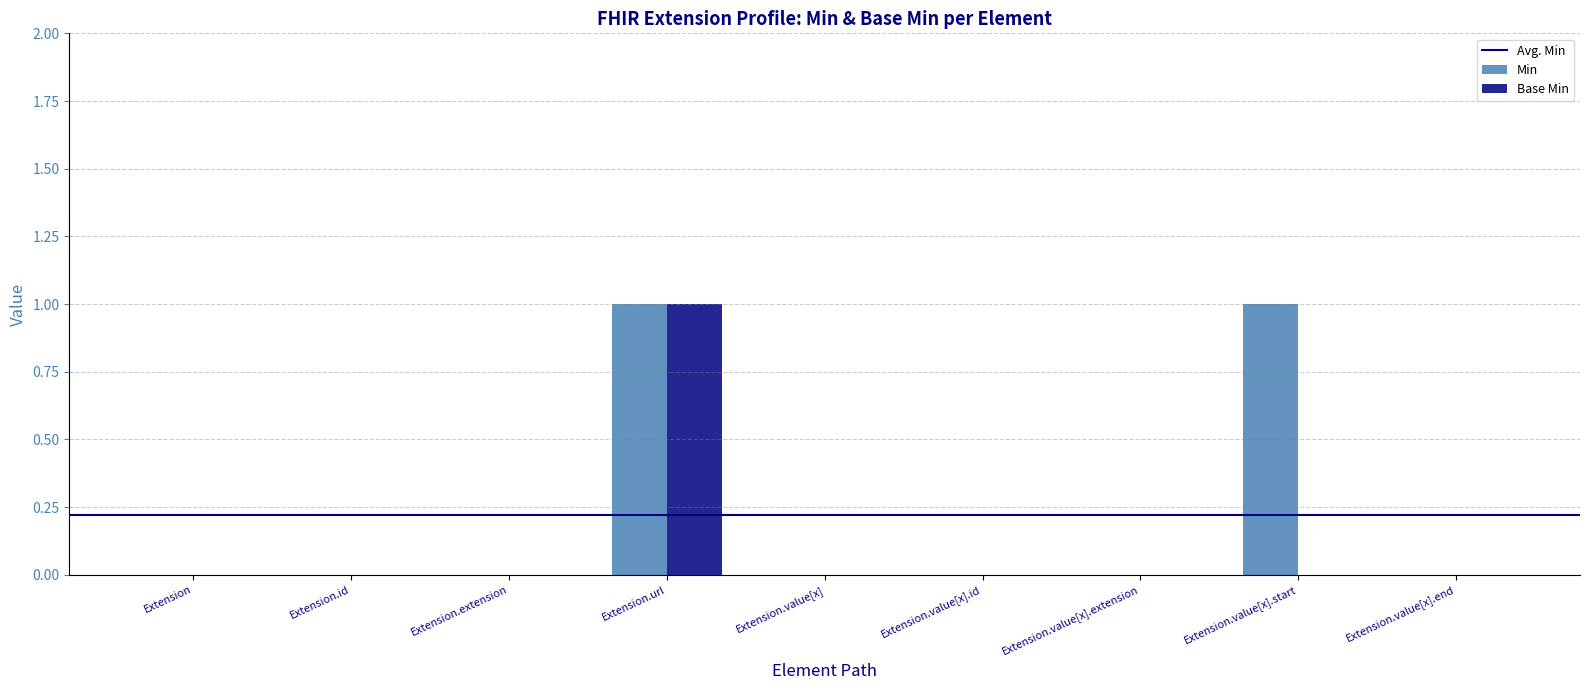

Reading left to right, transcribe all the data shown in this chart.

Min: 0	0	0	1	0	0	0	1	0
Base Min: 0	0	0	1	0	0	0	0	0